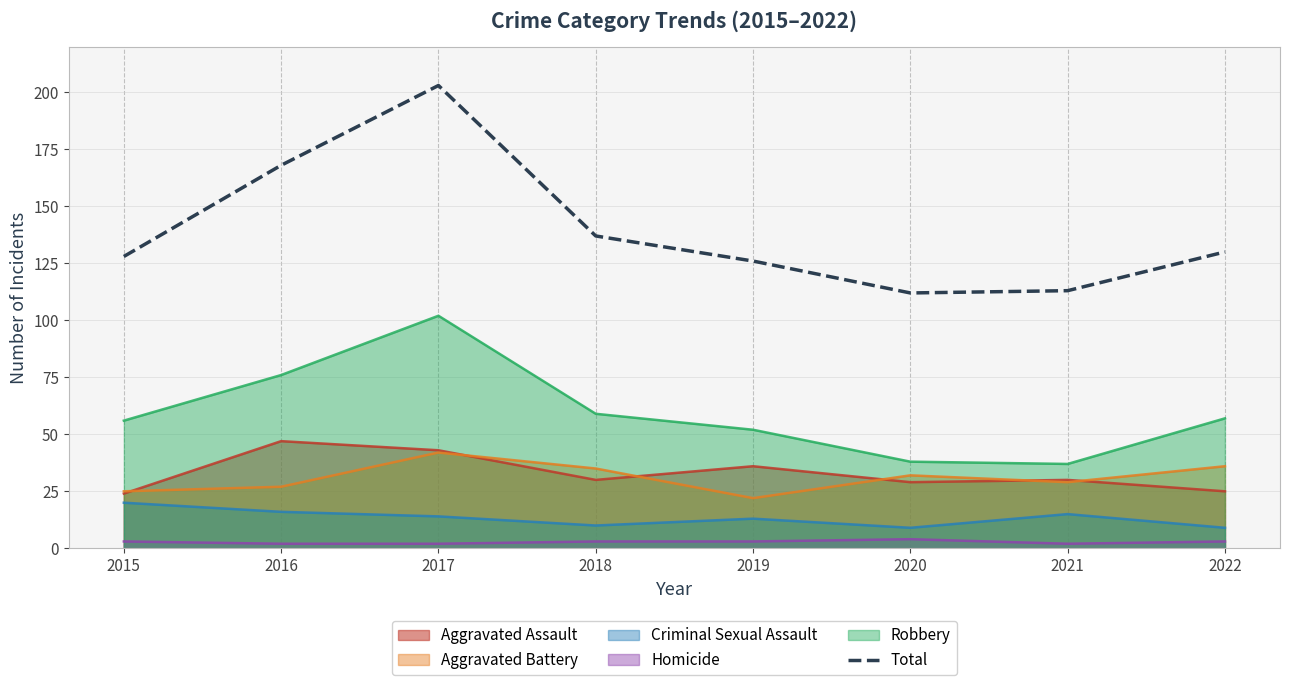

Count the number of values greater than 130.

3